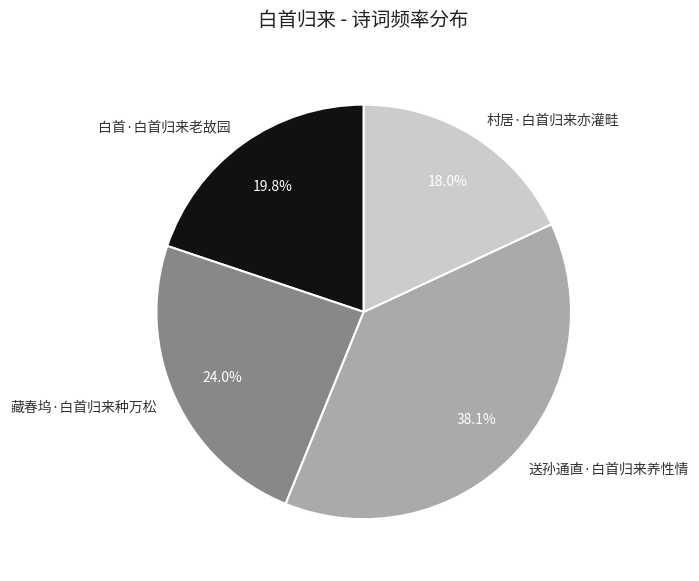

To the nearest percent, what is the average slice percentage?

25%